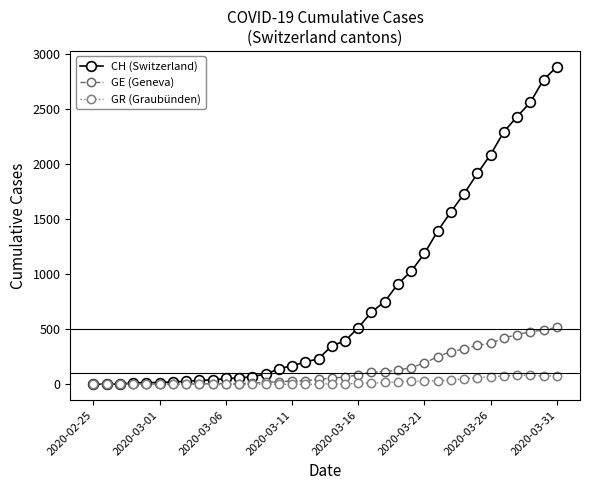

Which series has the largest total across all categories?

CH (Switzerland)